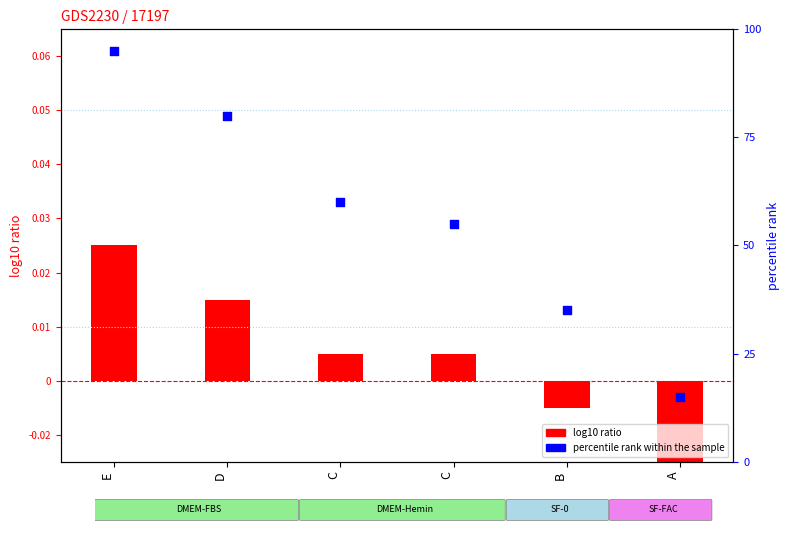

Between A and B, which is larger?

B